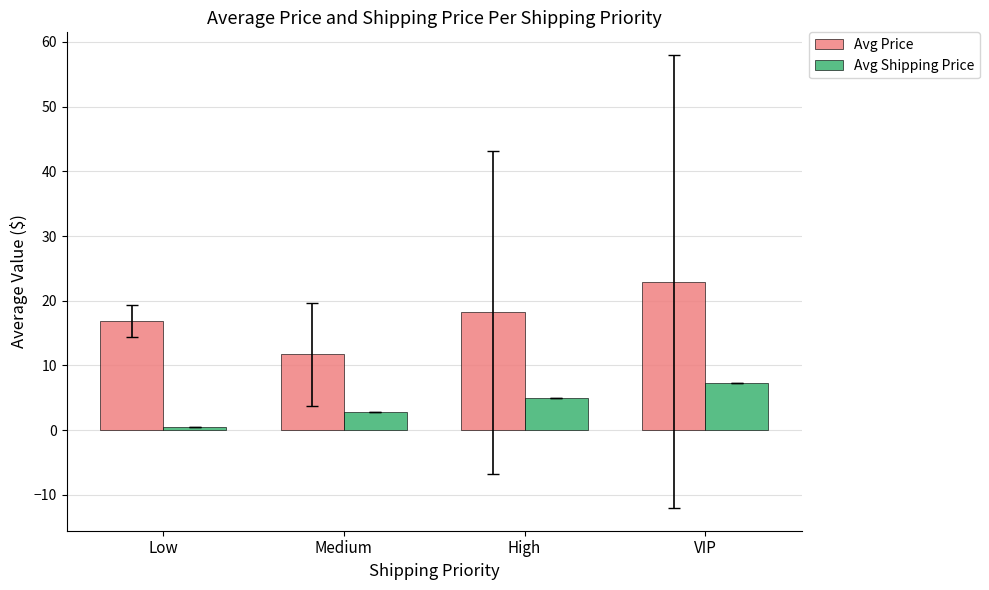

Which series changed the most between High and VIP?

Avg Price